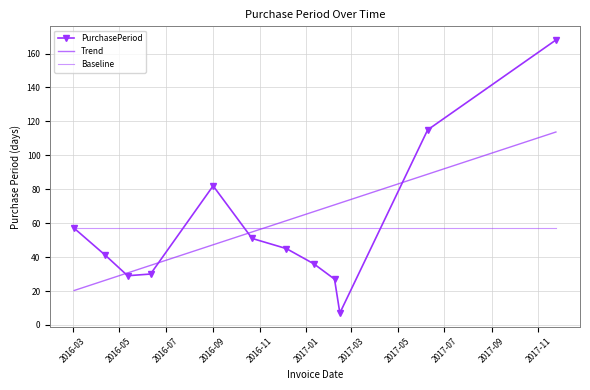

Does the chart have visible grid lines?

Yes